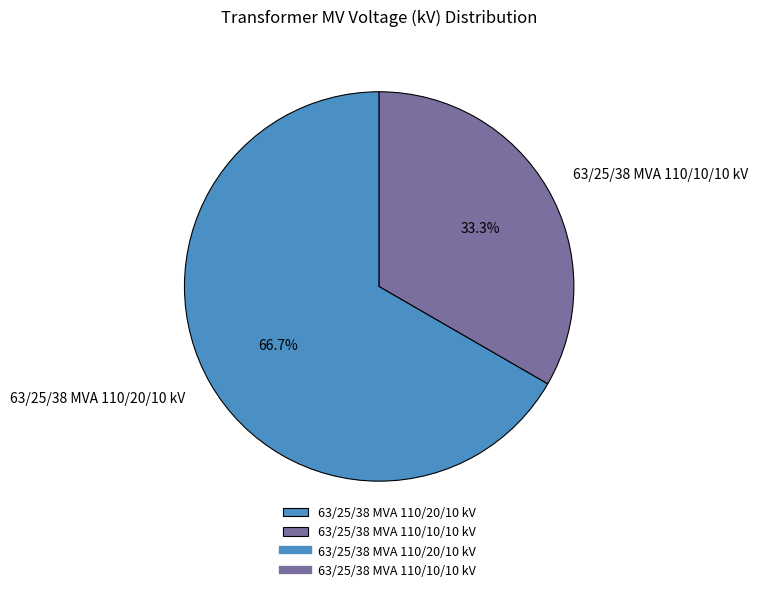

Is the sum of 63/25/38 MVA 110/10/10 kV and 63/25/38 MVA 110/20/10 kV greater than half?

Yes